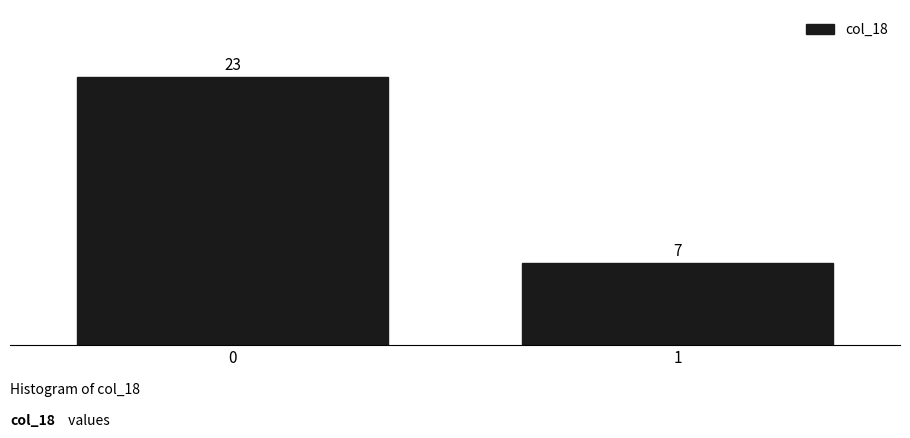

Reading left to right, extract all data points from this chart.

23	7